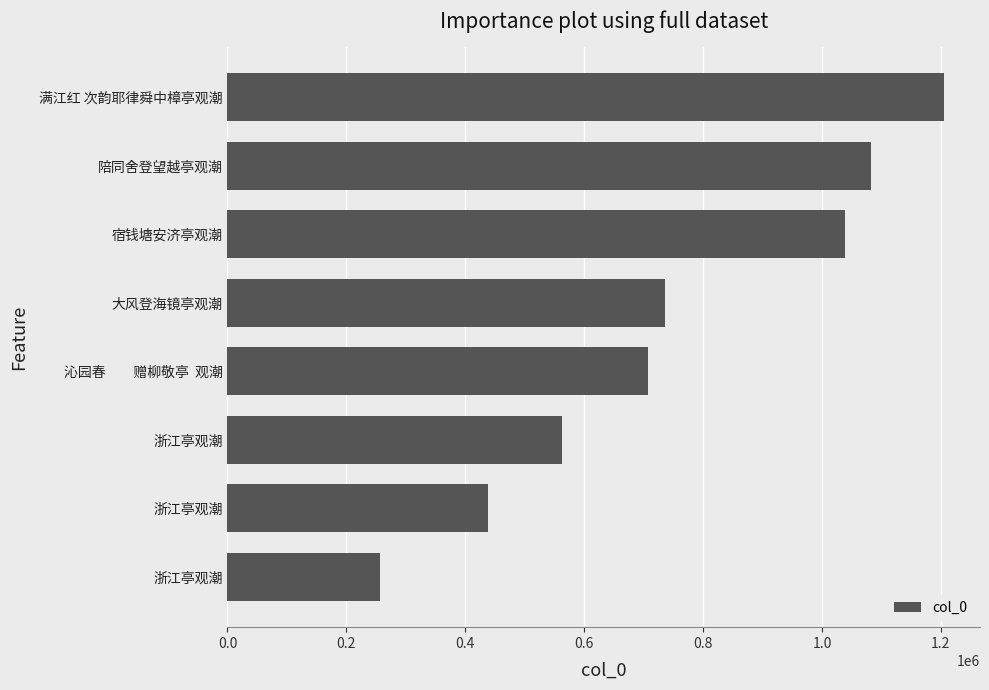

Count the number of categories in the chart.

8